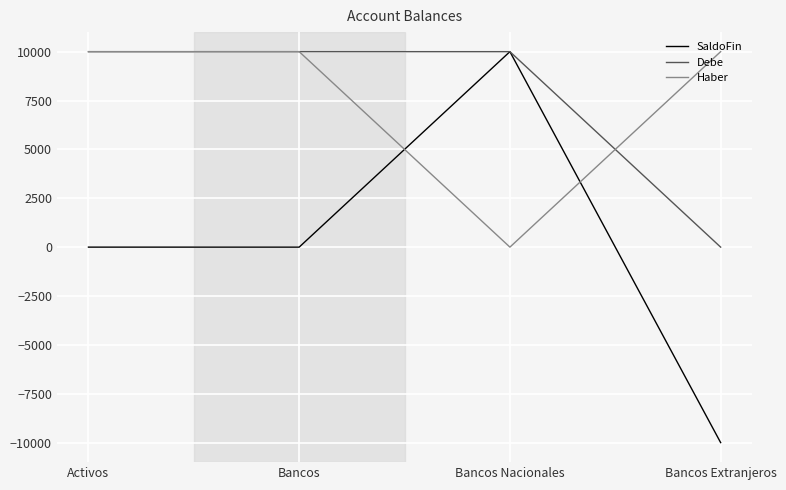

Is it true that Debe equals 10000 at Bancos?

True